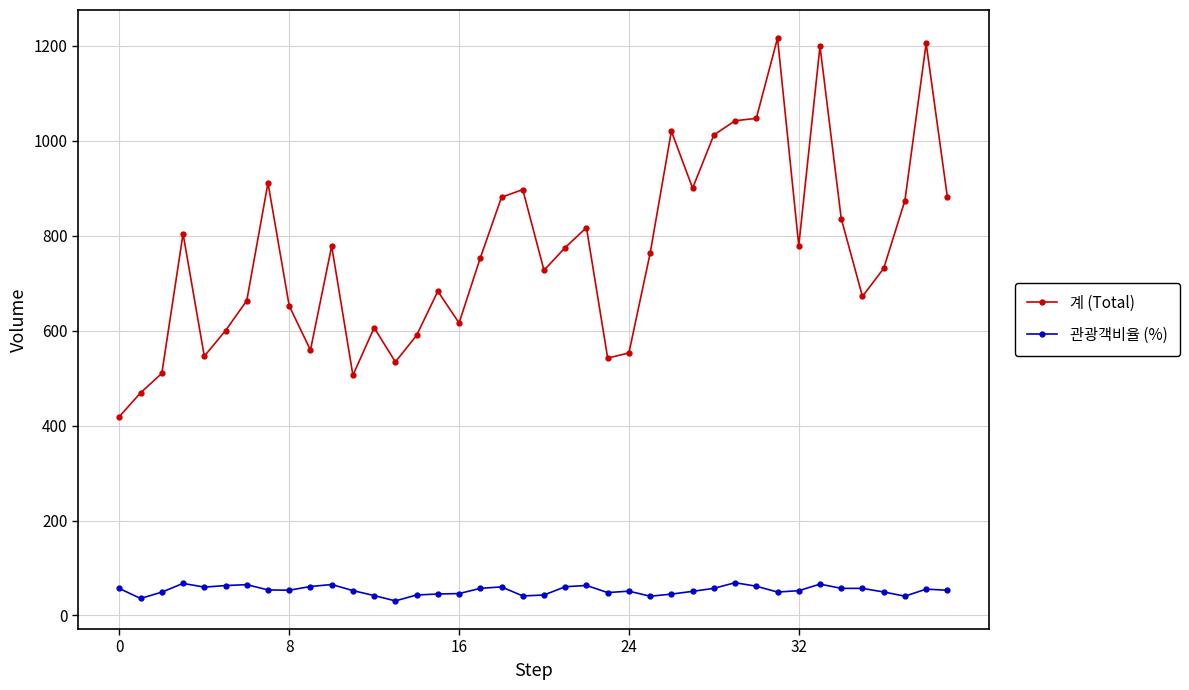

What is the value of the 계 (Total) point at the 13th from the left?

606.0